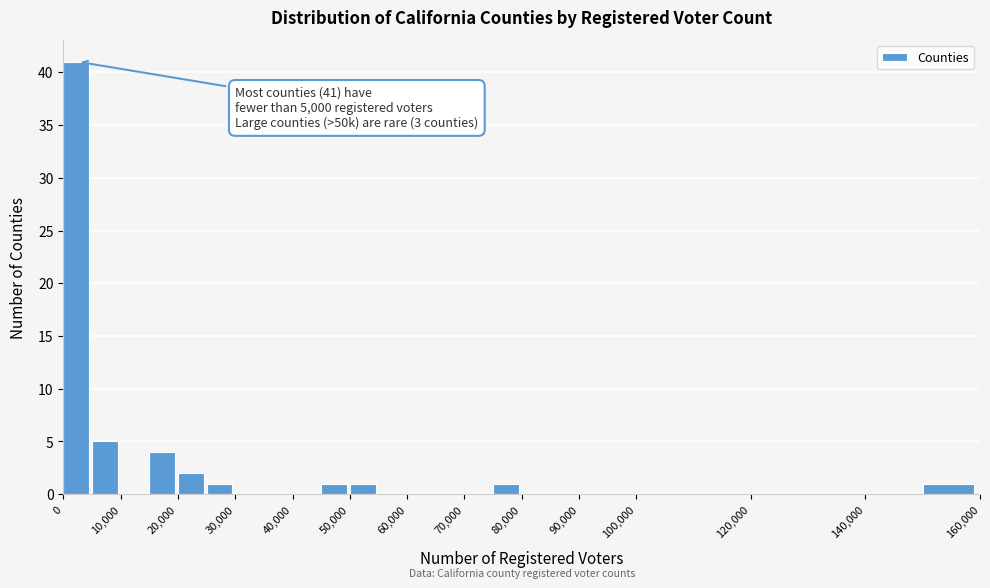

Over which range of the x-axis is the bar tallest?

0 to 5000